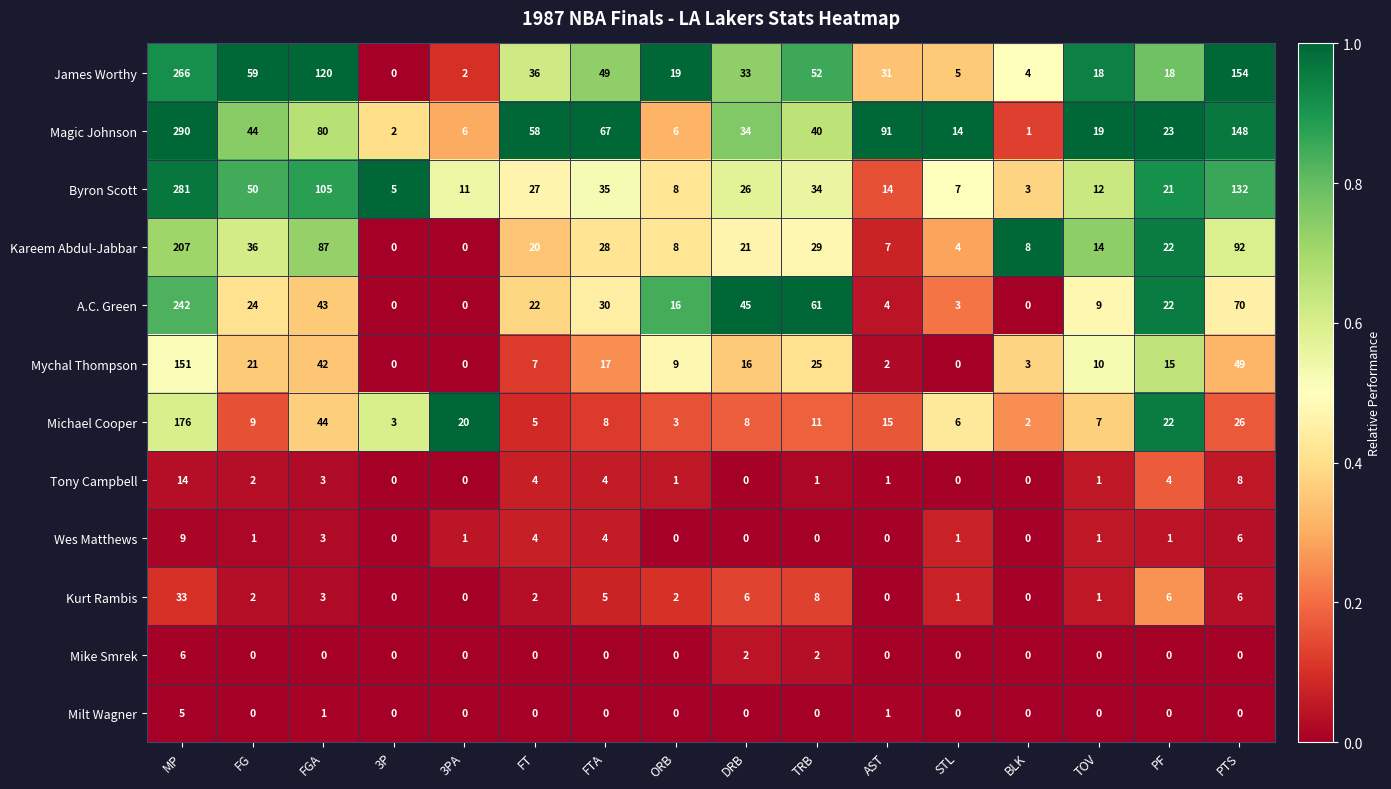

At how many categories does at least one series exceed 34?

9